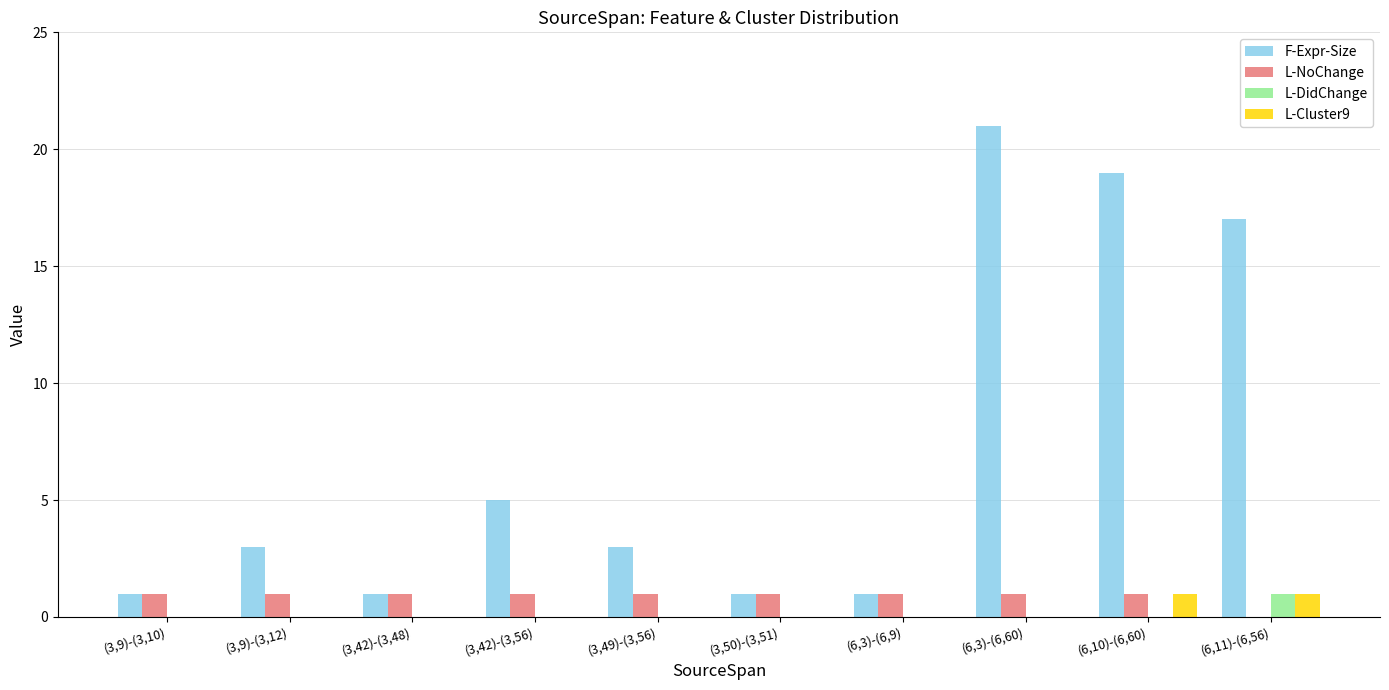

Which series has the largest total across all categories?

F-Expr-Size